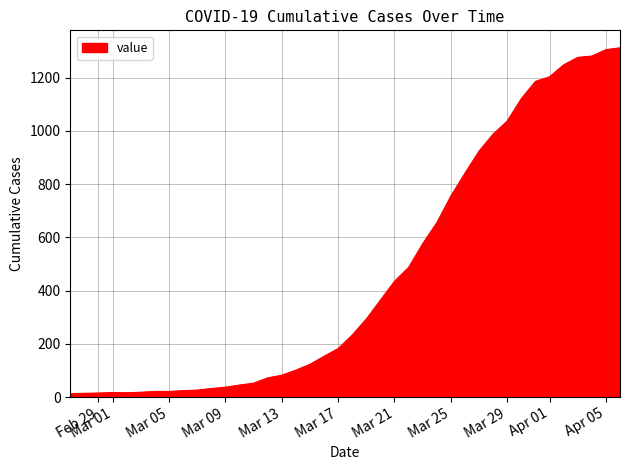

What is the maximum value shown in the chart?

1312